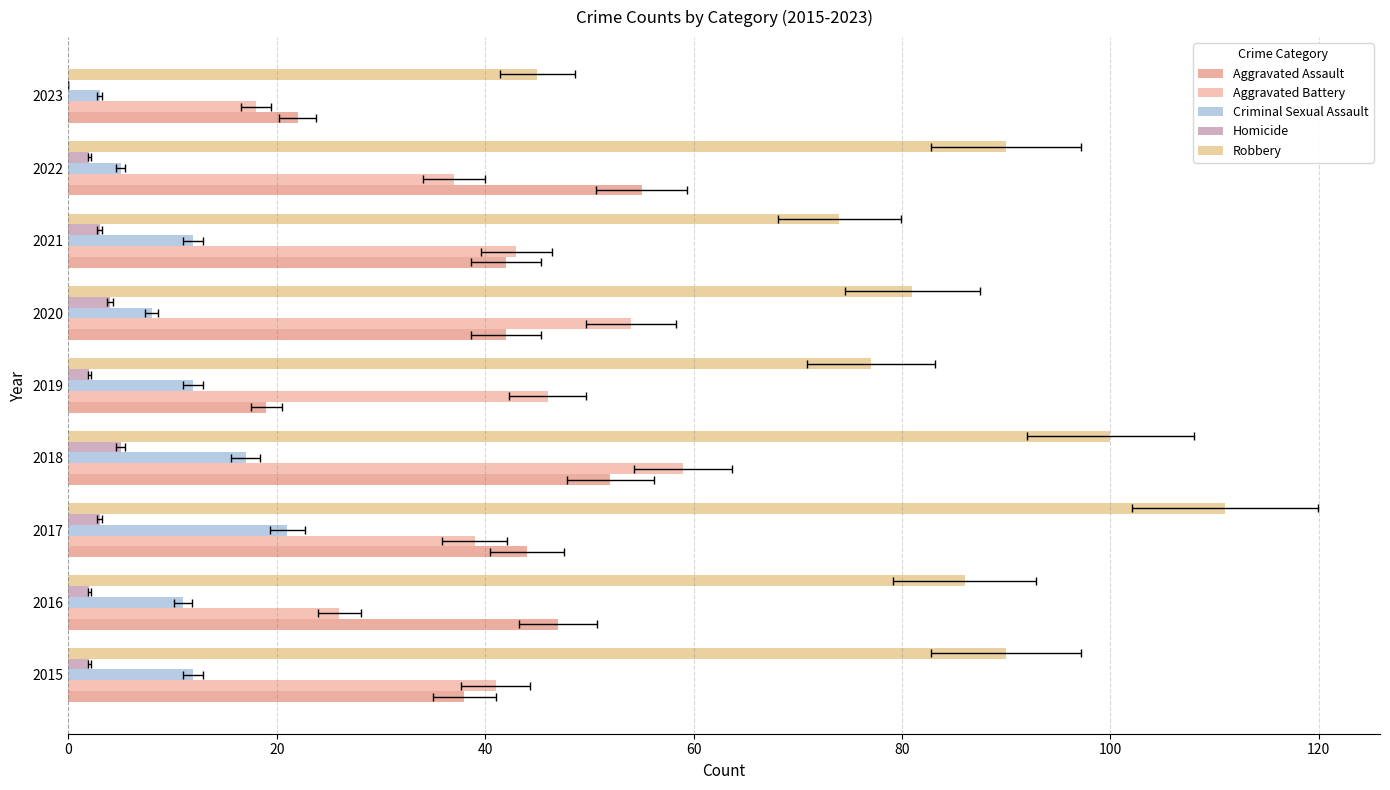

What is the value of the Criminal Sexual Assault bar at the 5th from the left?

12